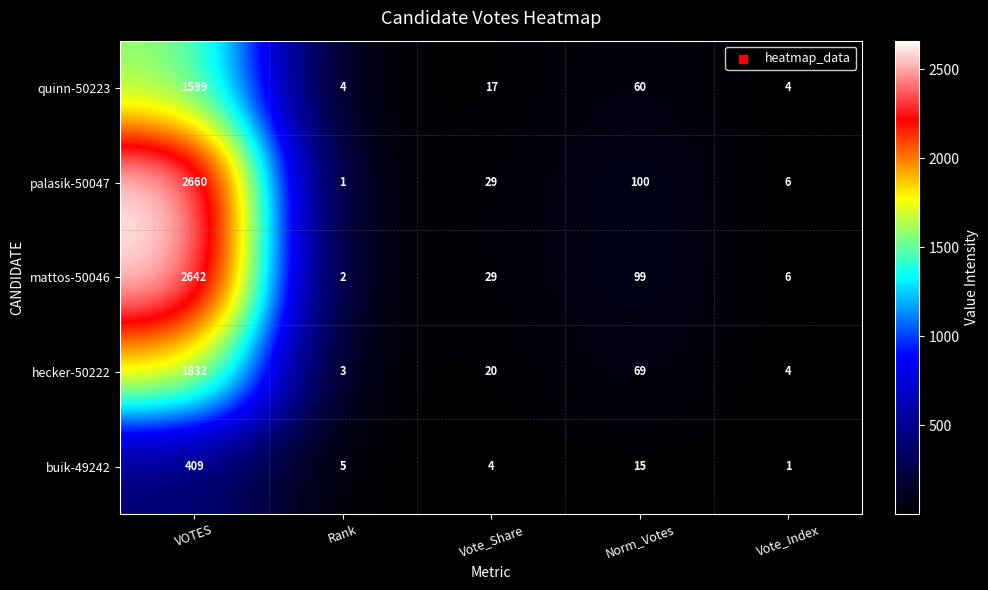

Rank the series by their maximum value, from highest to lowest.

palasik-50047, mattos-50046, hecker-50222, quinn-50223, buik-49242